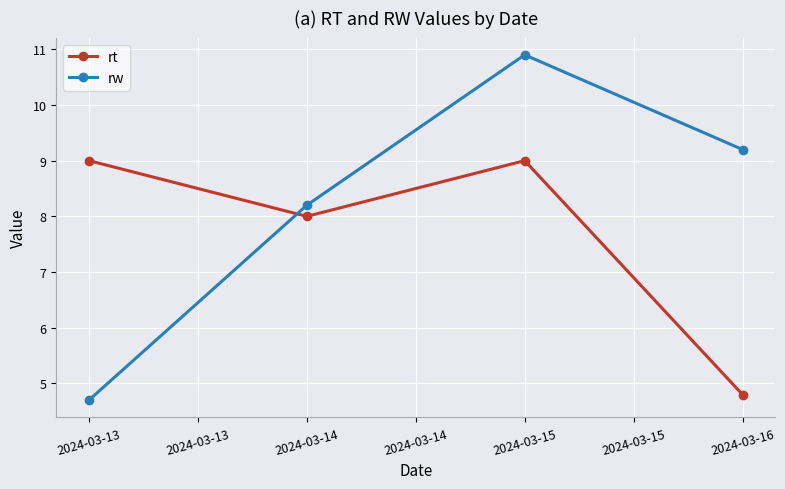

Reading left to right, transcribe all the data shown in this chart.

rt: 9.0	8.0	9.0	4.8
rw: 4.7	8.2	10.9	9.2